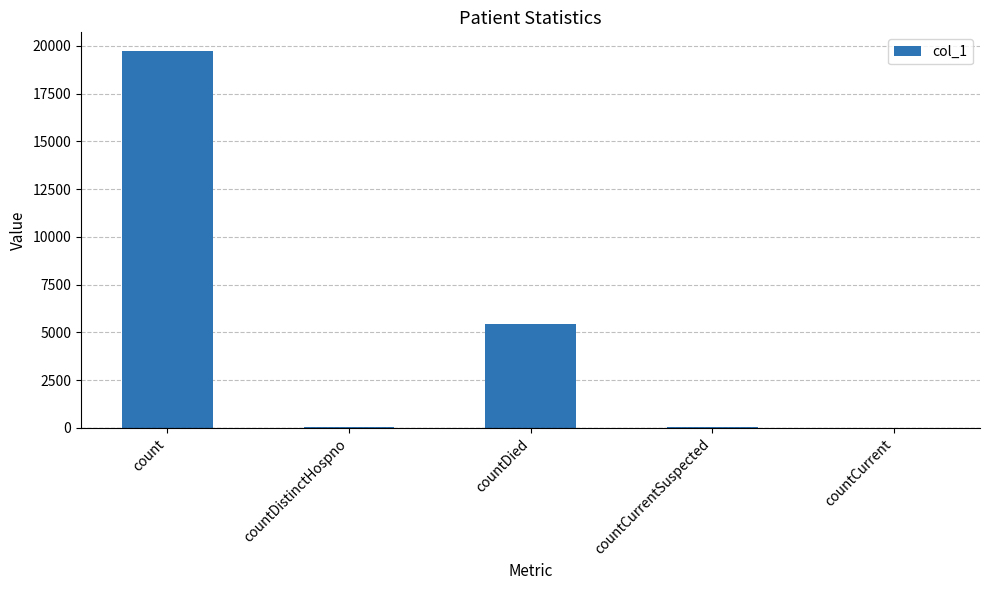

Where does the data first go above 55?

count